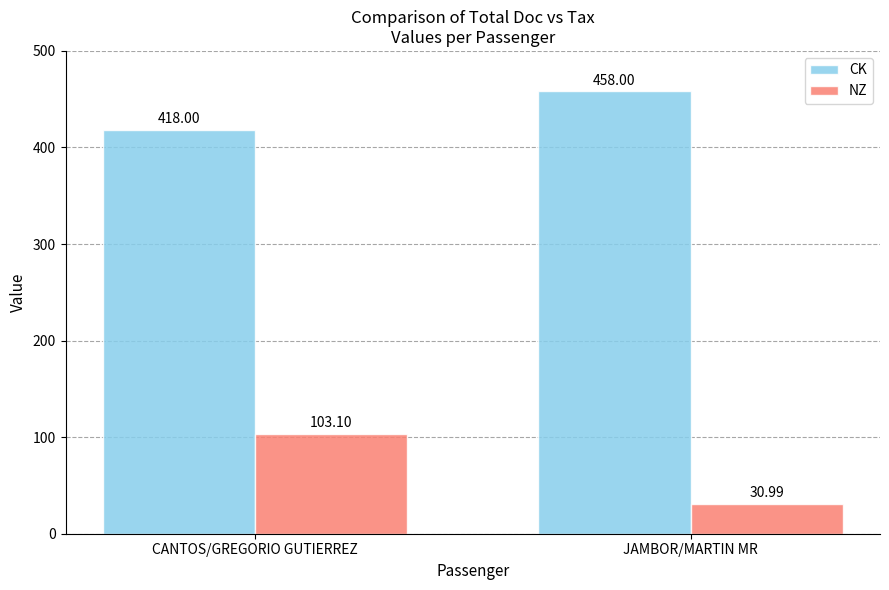

Between CANTOS/GREGORIO GUTIERREZ and JAMBOR/MARTIN MR, which series saw the biggest shift?

NZ